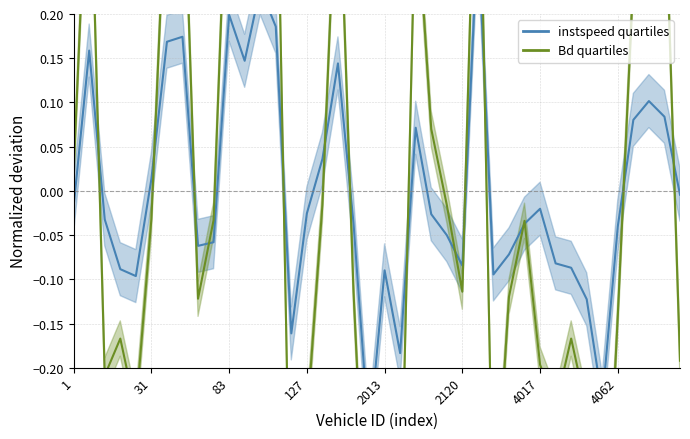

What is the difference between the maximum and second lowest values in the instspeed series?

0.5